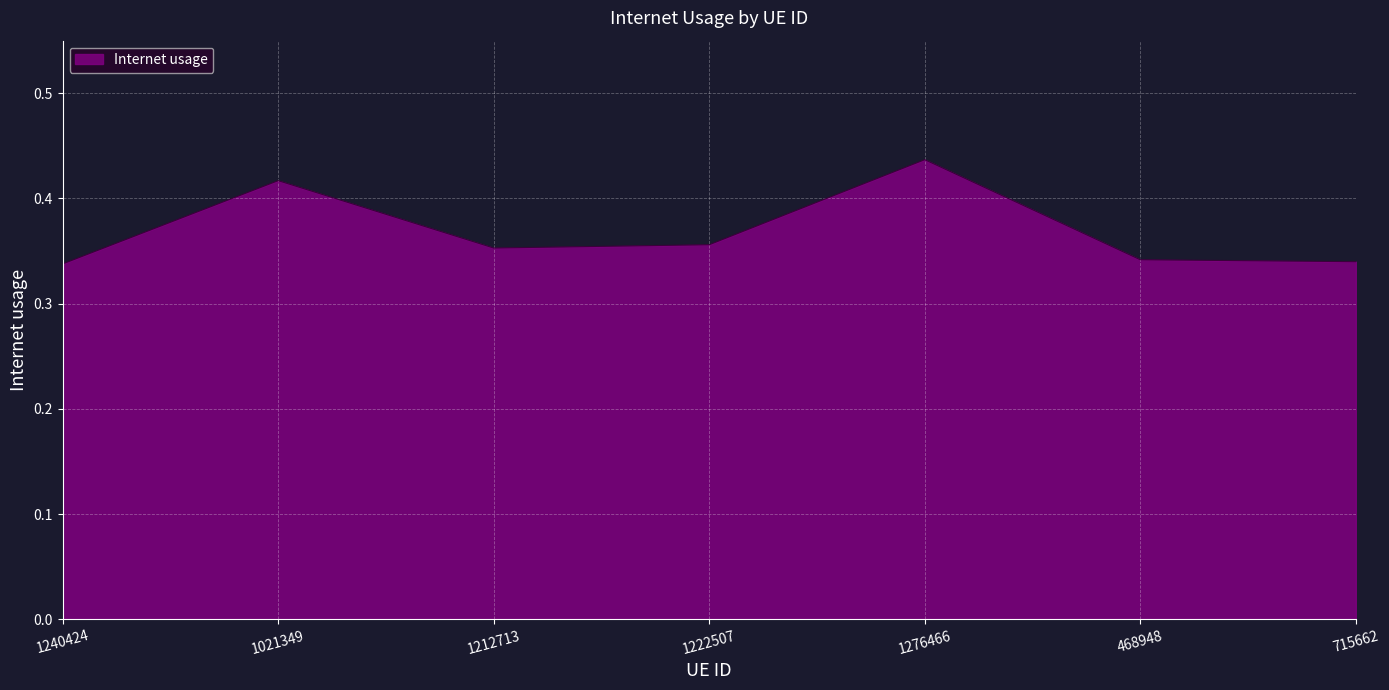

What position from the left is 715662?

7